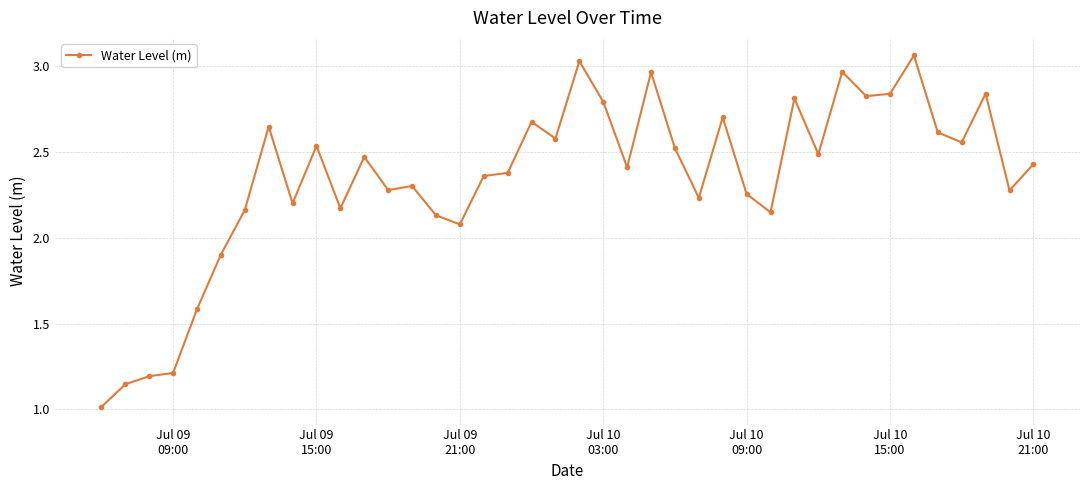

How many lines are shown in the chart?

1